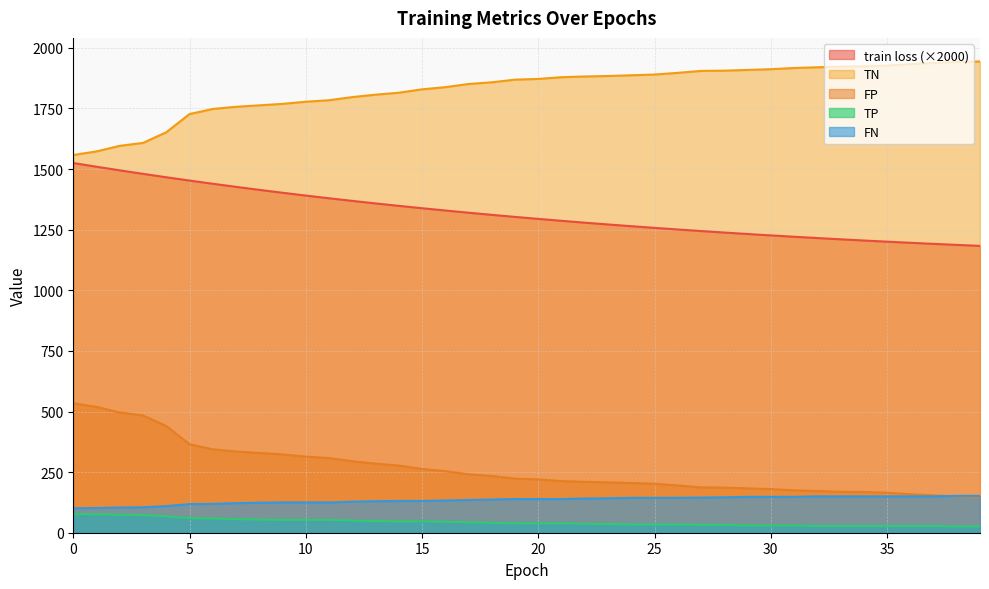

Reading right to left, extract all data points from this chart.

train loss: 1183.2	1187.3	1191.5	1196.0	1200.6	1205.4	1210.4	1215.5	1220.9	1226.5	1232.2	1238.2	1244.4	1250.9	1257.5	1264.4	1271.6	1279.0	1286.6	1294.6	1302.8	1311.3	1320.1	1329.2	1338.6	1348.3	1358.4	1368.8	1379.6	1390.8	1402.4	1414.3	1426.7	1439.5	1452.7	1466.3	1480.3	1494.8	1509.7	1525.0
TP: 26.0	26.0	28.0	28.0	28.0	28.0	28.0	28.0	30.0	30.0	30.0	32.0	33.0	34.0	34.0	34.0	36.0	37.0	39.0	39.0	39.0	41.0	43.0	45.0	47.0	47.0	48.0	50.0	53.0	53.0	53.0	54.0	56.0	59.0	60.0	68.0	73.0	74.0	76.0	77.0
TN: 1944.0	1942.0	1938.0	1933.0	1927.0	1924.0	1923.0	1920.0	1917.0	1912.0	1909.0	1906.0	1905.0	1897.0	1890.0	1887.0	1884.0	1882.0	1879.0	1872.0	1869.0	1858.0	1851.0	1838.0	1829.0	1815.0	1807.0	1797.0	1784.0	1778.0	1769.0	1763.0	1757.0	1748.0	1727.0	1652.0	1608.0	1596.0	1573.0	1558.0
FP: 148.0	150.0	154.0	159.0	165.0	168.0	169.0	172.0	175.0	180.0	183.0	186.0	187.0	195.0	202.0	205.0	208.0	210.0	213.0	220.0	223.0	234.0	241.0	254.0	263.0	277.0	285.0	295.0	308.0	314.0	323.0	329.0	335.0	344.0	365.0	440.0	484.0	496.0	519.0	534.0
FN: 152.0	152.0	150.0	150.0	150.0	150.0	150.0	150.0	148.0	148.0	148.0	146.0	145.0	144.0	144.0	144.0	142.0	141.0	139.0	139.0	139.0	137.0	135.0	133.0	131.0	131.0	130.0	128.0	125.0	125.0	125.0	124.0	122.0	119.0	118.0	110.0	105.0	104.0	102.0	101.0